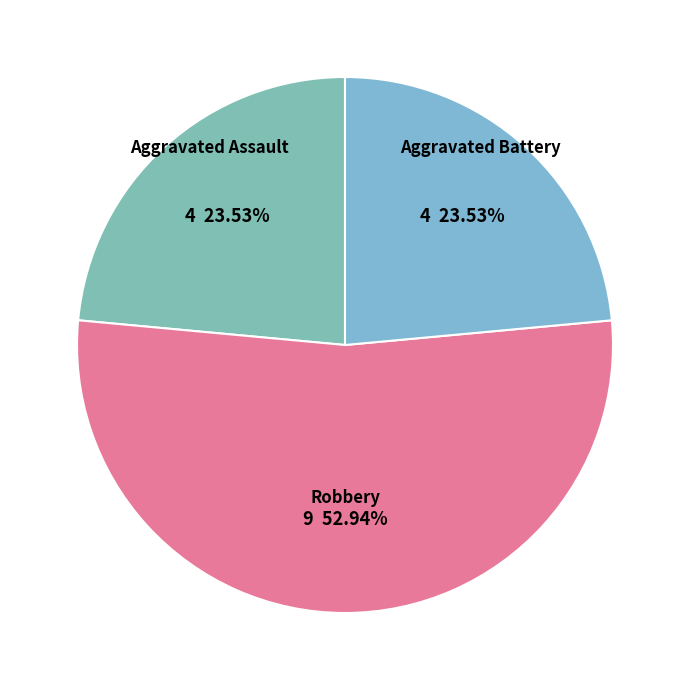

Is Aggravated Battery the majority of the pie?

No